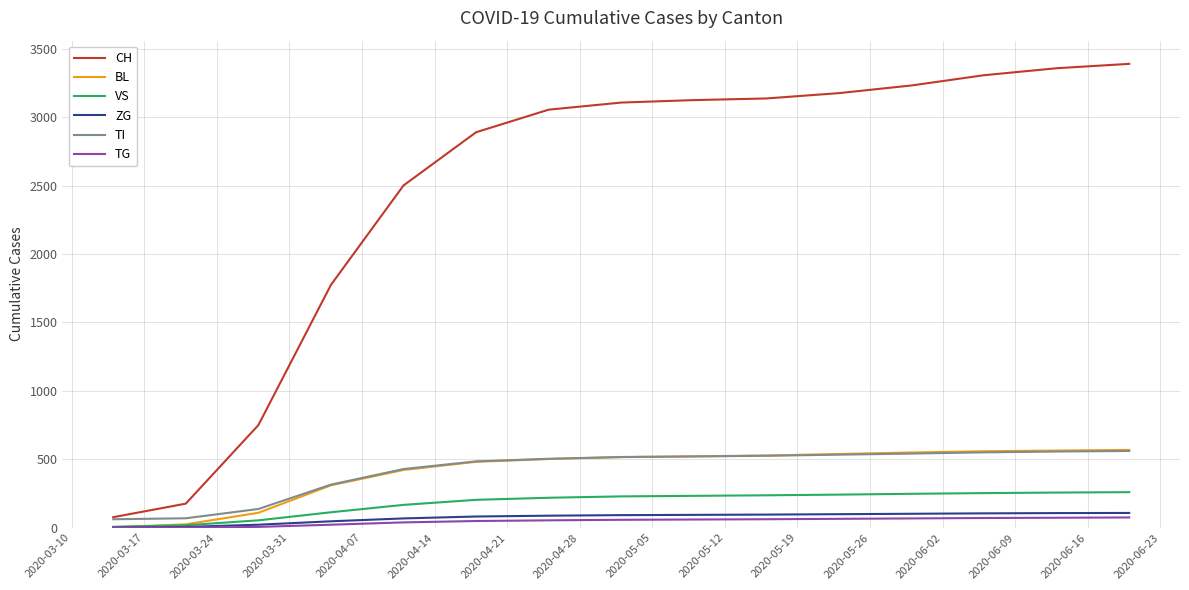

What is the greatest value displayed?

3390